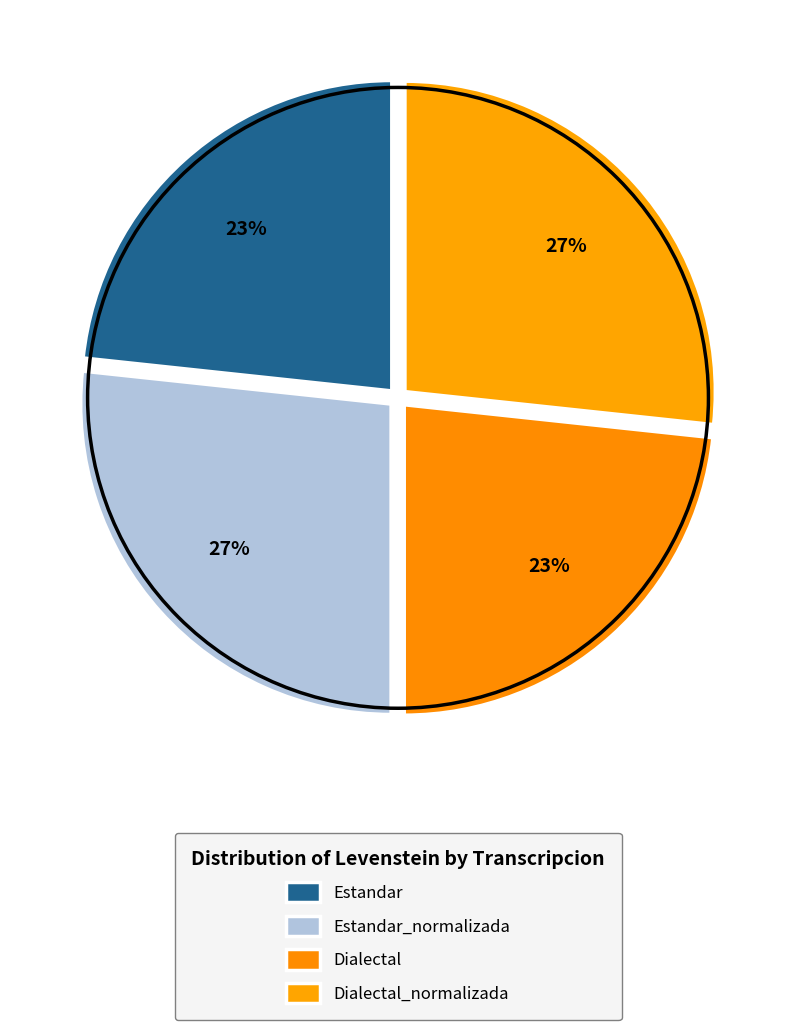

To the nearest percent, what is the combined percentage of Estandar and Dialectal?

47%